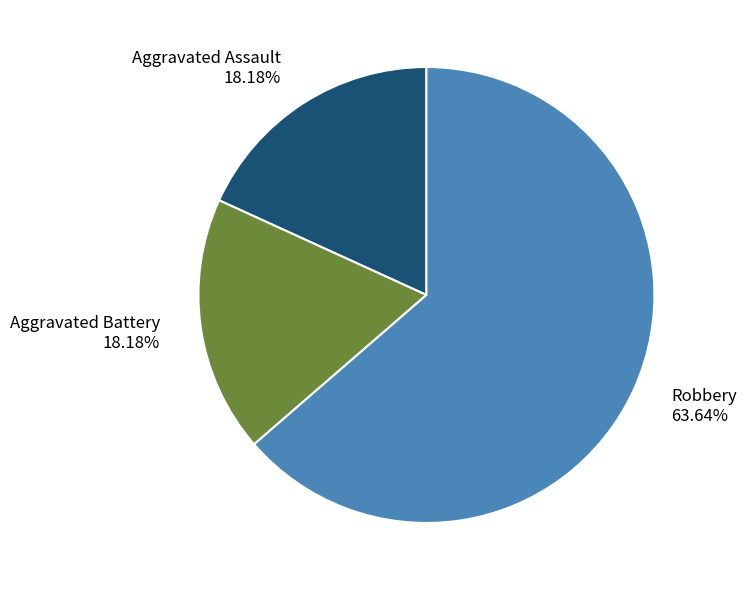

To the nearest percent, what is the difference between the Robbery and Aggravated Assault slice percentages?

45%